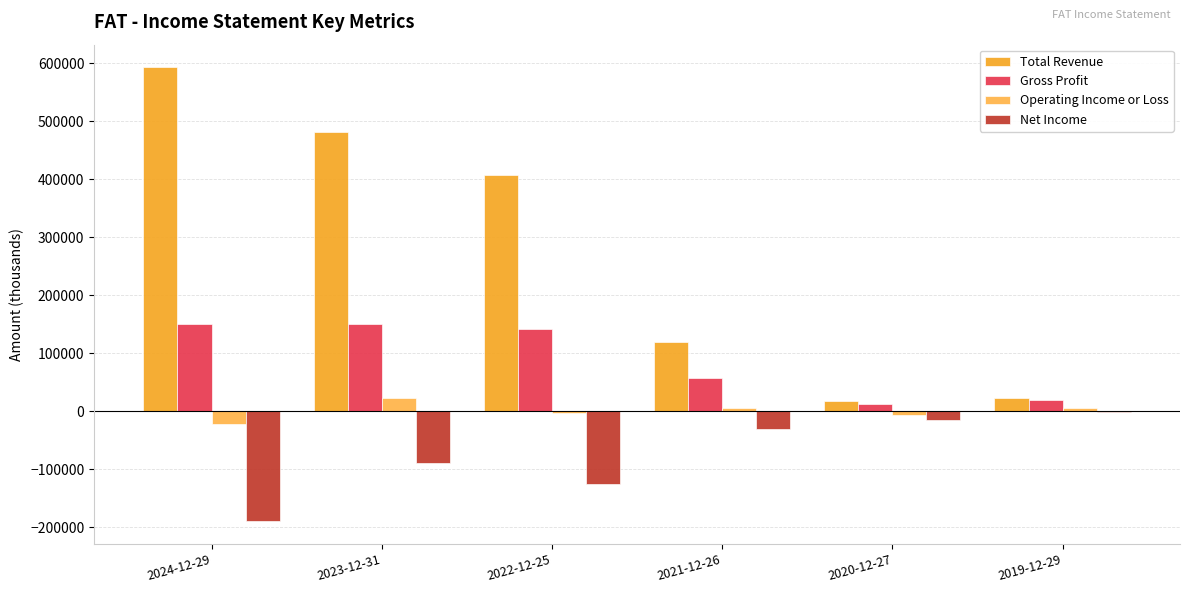

List the series in order of their overall mean, highest first.

Total Revenue, Gross Profit, Operating Income or Loss, Net Income